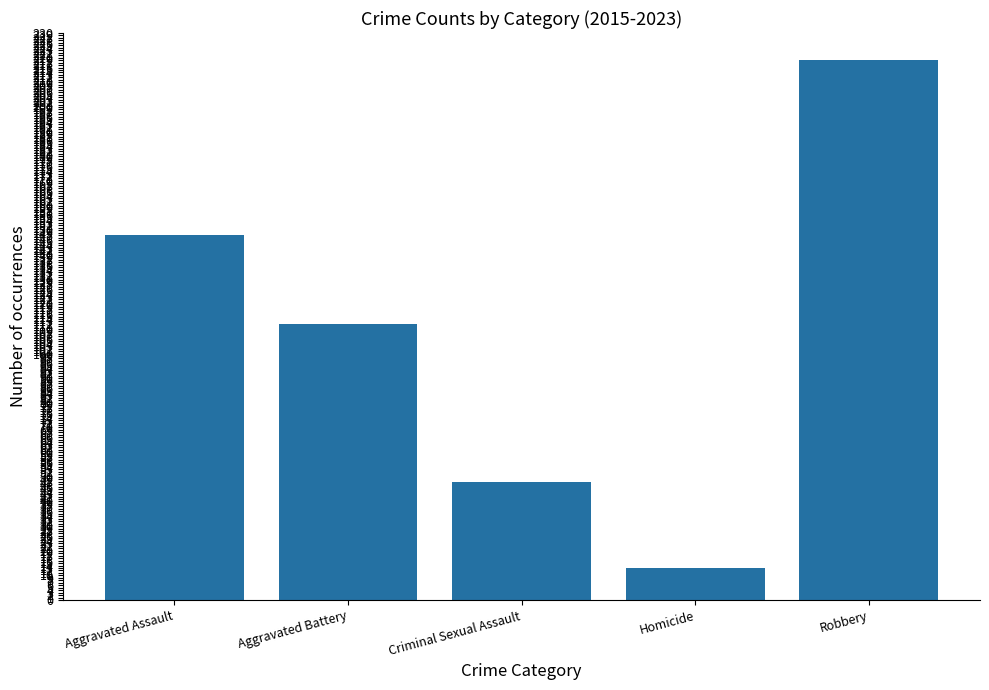

How many distinct data groups are displayed?

1